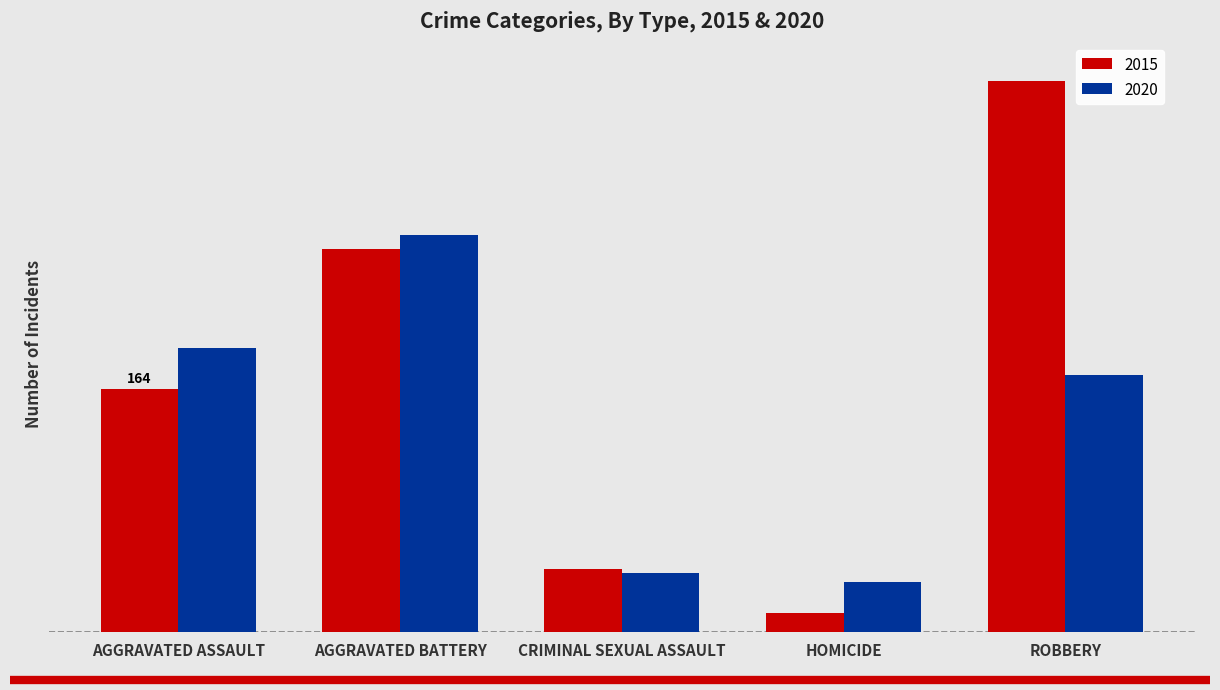

At how many categories does at least one series exceed 336?

1